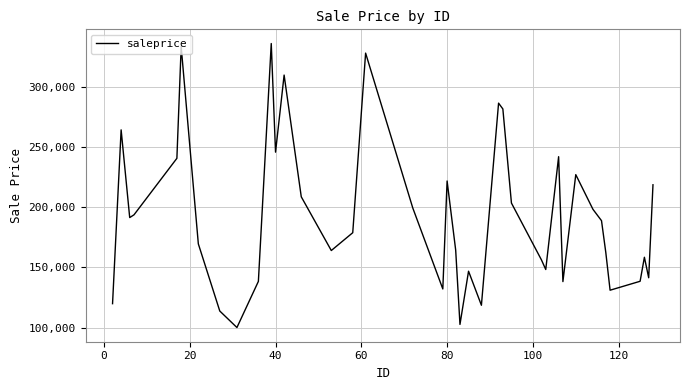

What is the greatest value displayed?

335726.6